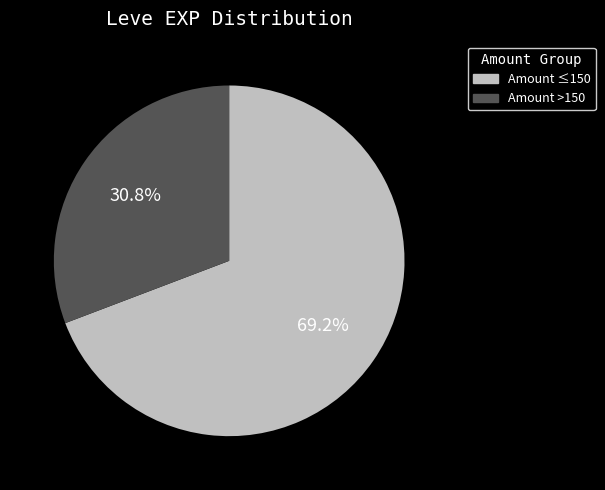

Does any single category account for the majority?

Yes